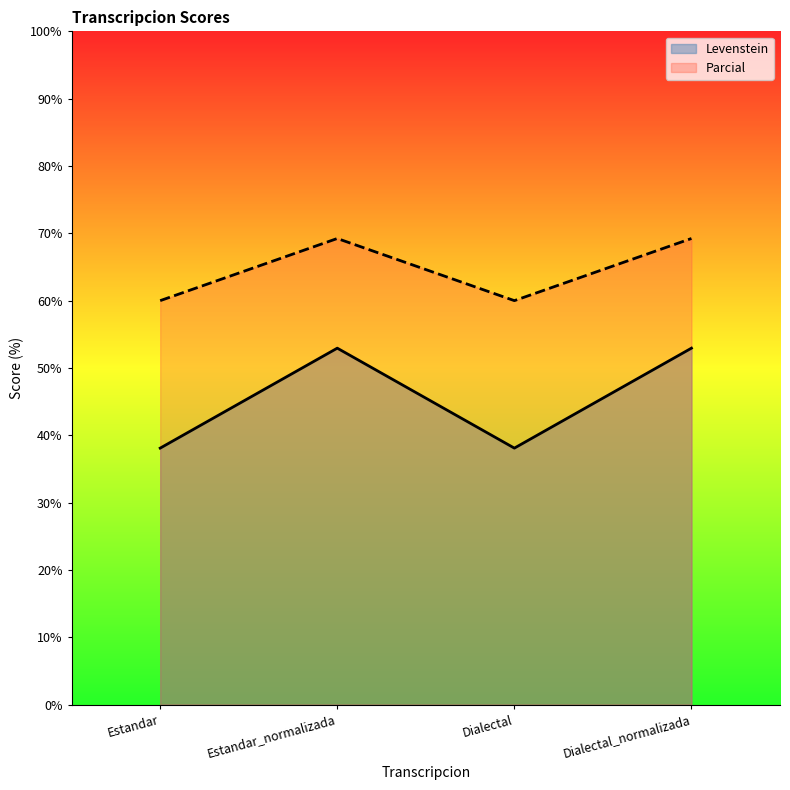

How many lines are shown in the chart?

2